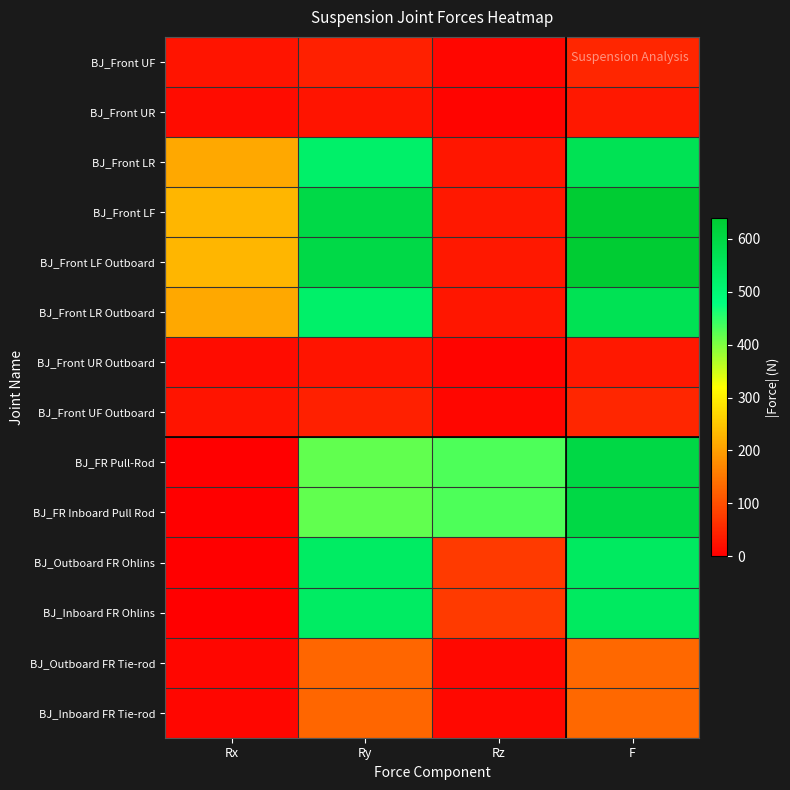

Reading right to left, what are all the values shown in this chart?

BJ_Front UF: F=49.0	Rz=9.6	Ry=40.5	Rx=25.9
BJ_Front UR: F=30.5	Rz=6.0	Ry=25.2	Rx=16.1
BJ_Front LR: F=566.6	Rz=27.7	Ry=525.2	Rx=210.8
BJ_Front LF: F=638.7	Rz=31.4	Ry=595.3	Rx=229.3
BJ_Front LF Outboard: F=638.7	Rz=31.4	Ry=595.3	Rx=229.3
BJ_Front LR Outboard: F=566.6	Rz=27.7	Ry=525.2	Rx=210.8
BJ_Front UR Outboard: F=30.5	Rz=6.0	Ry=25.2	Rx=16.1
BJ_Front UF Outboard: F=49.0	Rz=9.6	Ry=40.5	Rx=25.9
BJ_FR Pull-Rod: F=599.7	Rz=430.3	Ry=417.7	Rx=0.0
BJ_FR Inboard Pull Rod: F=599.7	Rz=430.3	Ry=417.7	Rx=0.0
BJ_Outboard FR Ohlins: F=543.3	Rz=74.3	Ry=538.1	Rx=0.0
BJ_Inboard FR Ohlins: F=543.3	Rz=74.3	Ry=538.1	Rx=0.0
BJ_Outboard FR Tie-rod: F=130.3	Rz=12.3	Ry=129.4	Rx=8.7
BJ_Inboard FR Tie-rod: F=130.3	Rz=12.3	Ry=129.4	Rx=8.7